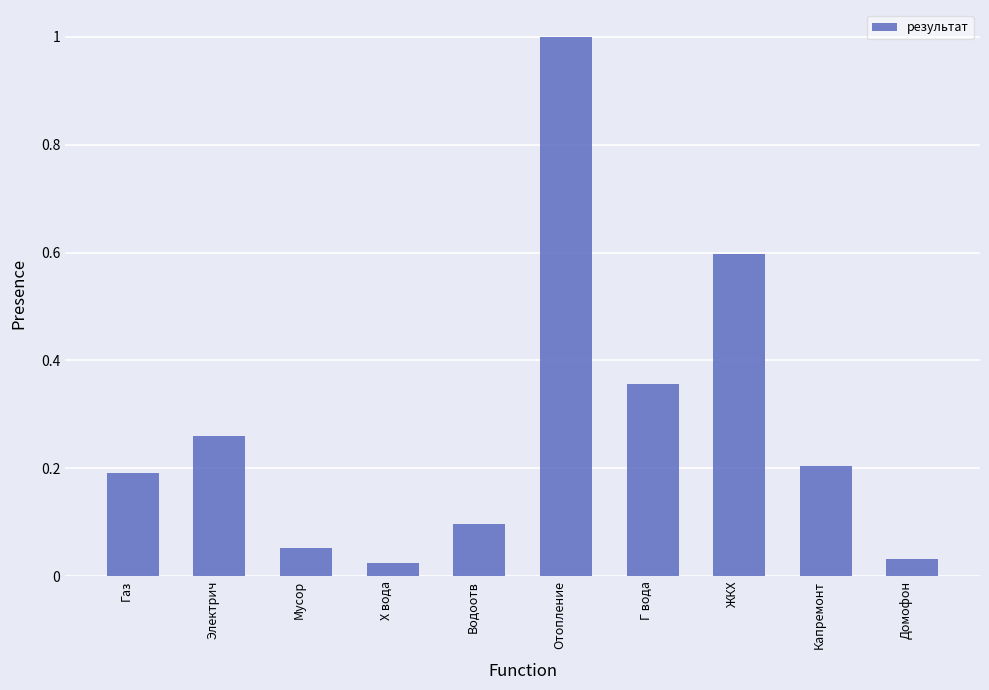

What is the label of the 4th bar from the right?

Г вода